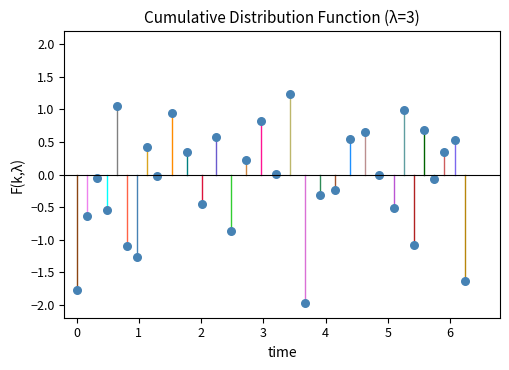

What is the range of Y values (max minus min)?

3.2